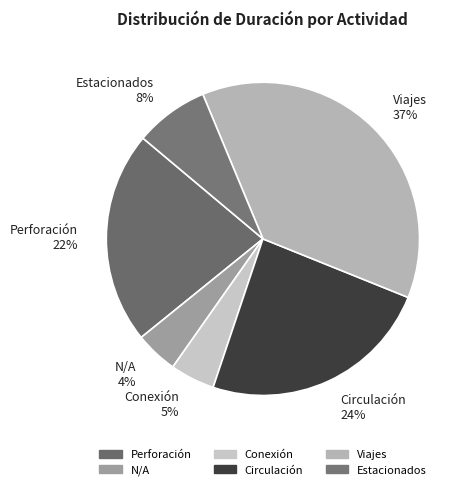

True or false: Conexión 5% accounts for 5% of the total.

True